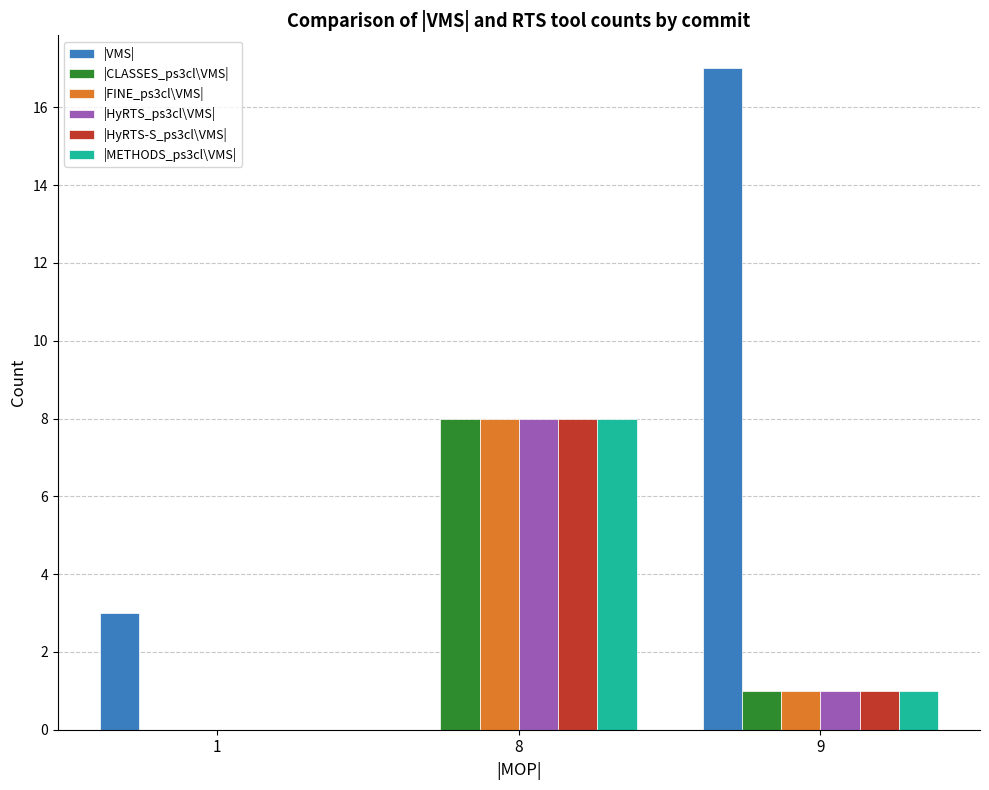

What is the total value across all series at 1?

3